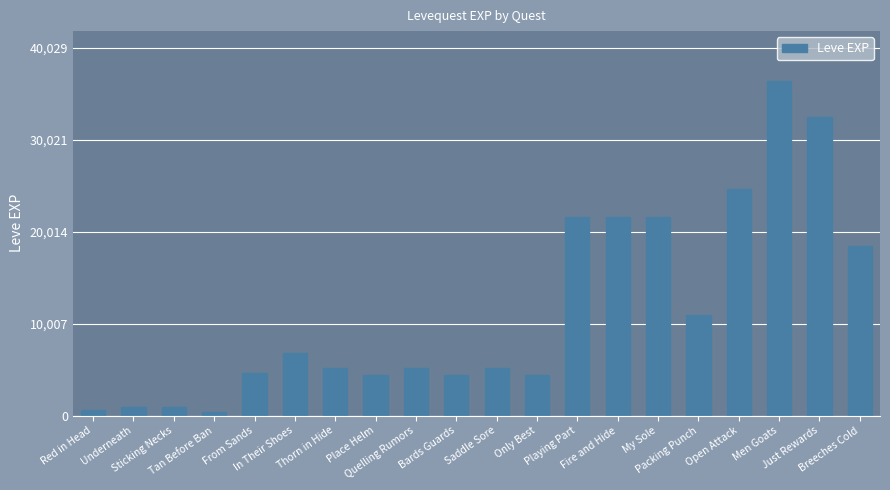

What is the difference between the maximum and minimum values?

36020